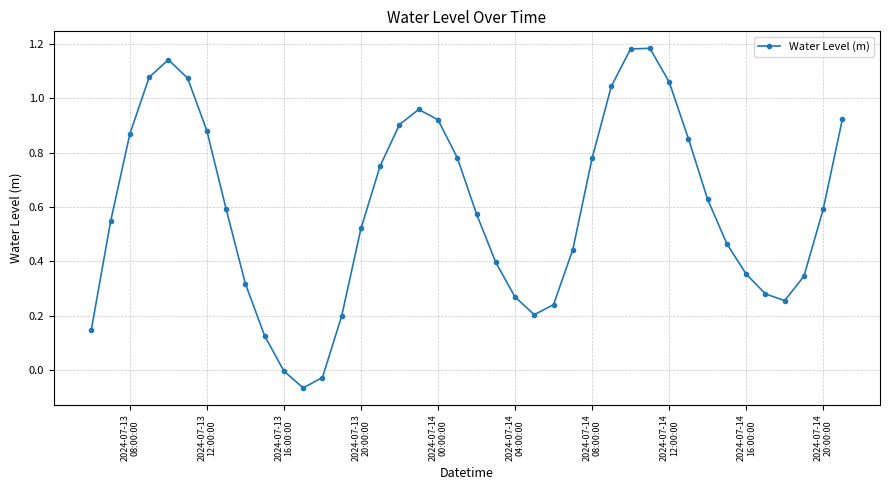

What is the difference between the maximum and minimum values?

1.3